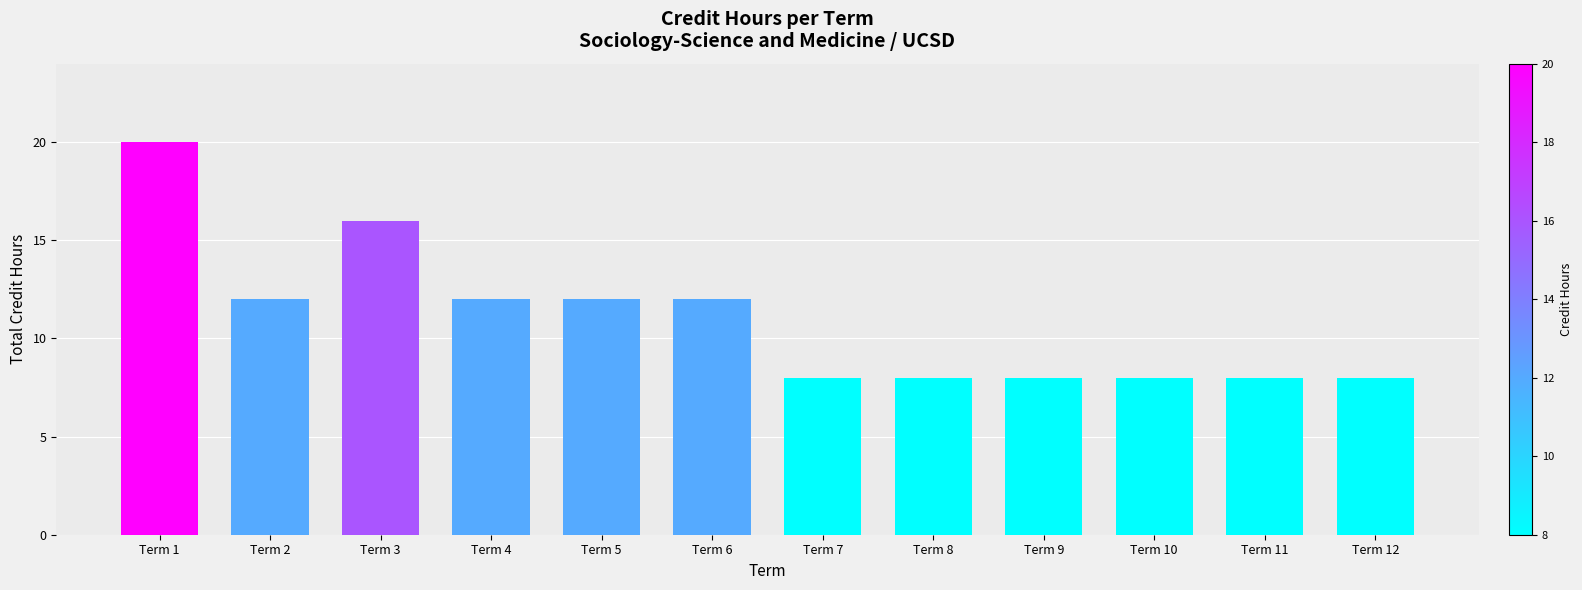

What is the value of the 10th bar from the left?

8